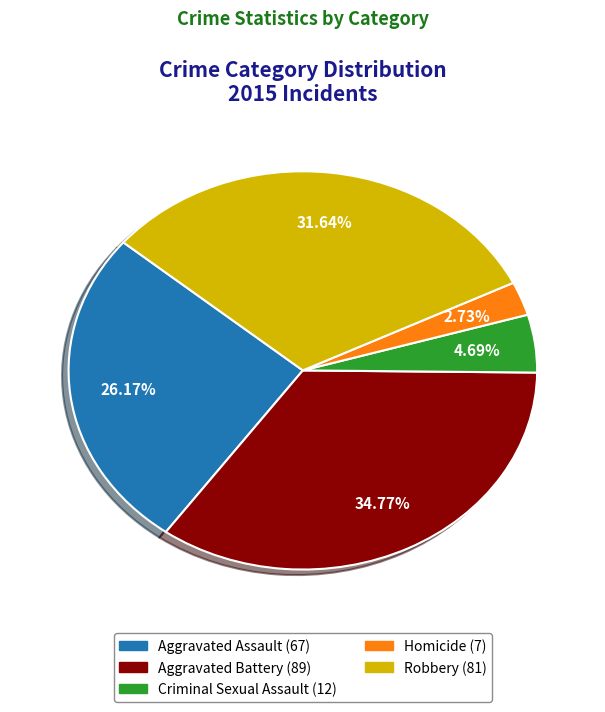

To the nearest percent, what is the average slice percentage?

20%